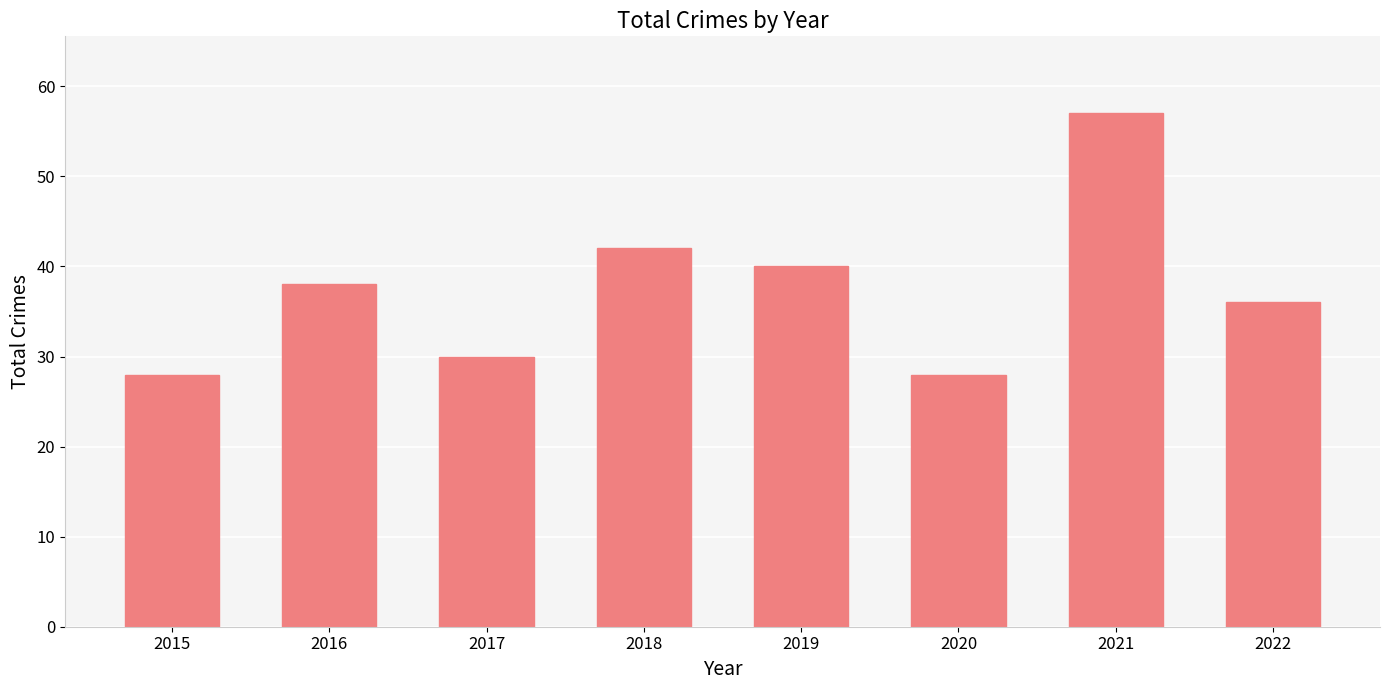

Reading right to left, extract all data points from this chart.

2022=36	2021=57	2020=28	2019=40	2018=42	2017=30	2016=38	2015=28